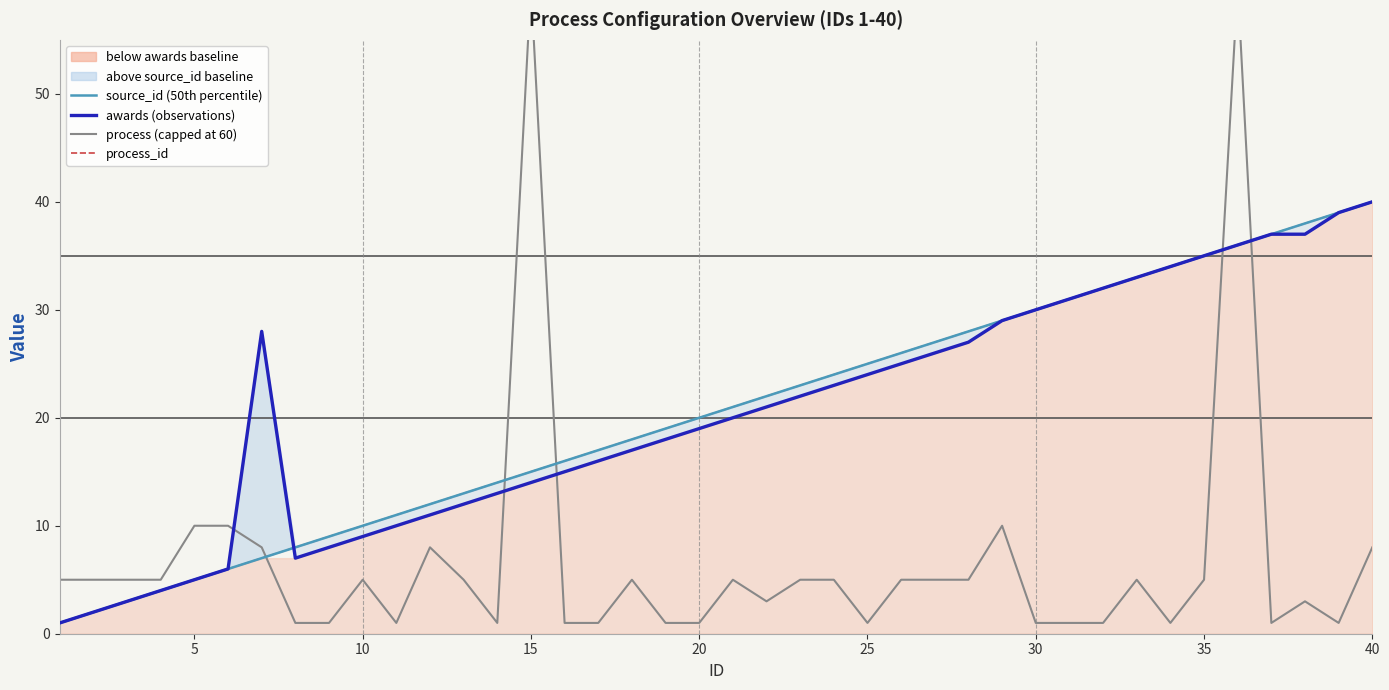

How many lines are shown in the chart?

4